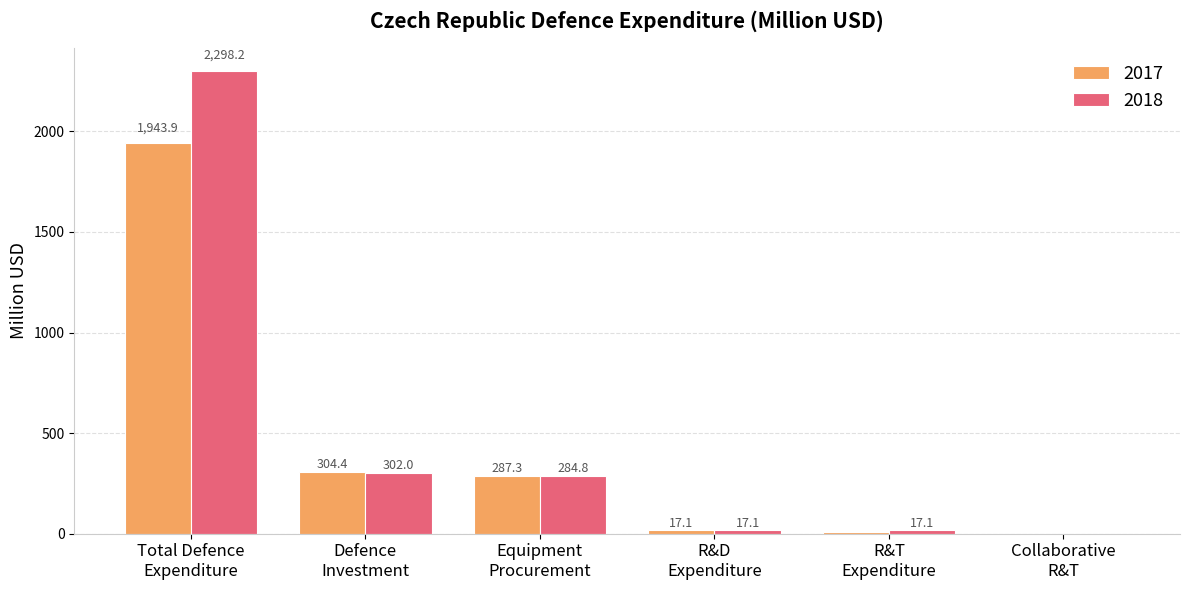

What is the greatest value displayed?

2298.2